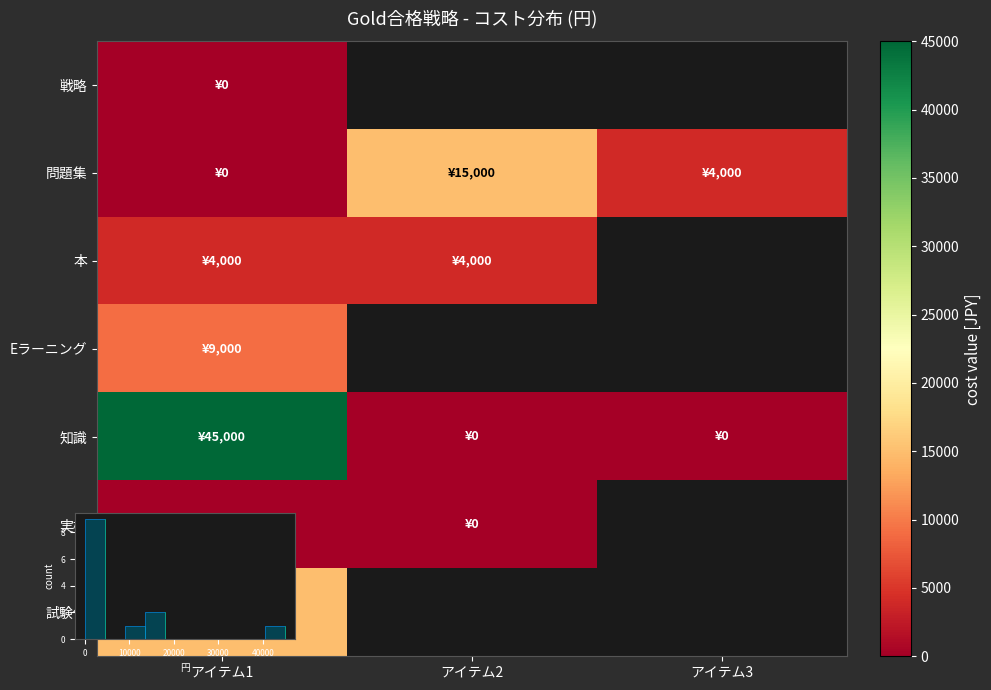

Which has a higher value, アイテム3 or アイテム1?

アイテム1